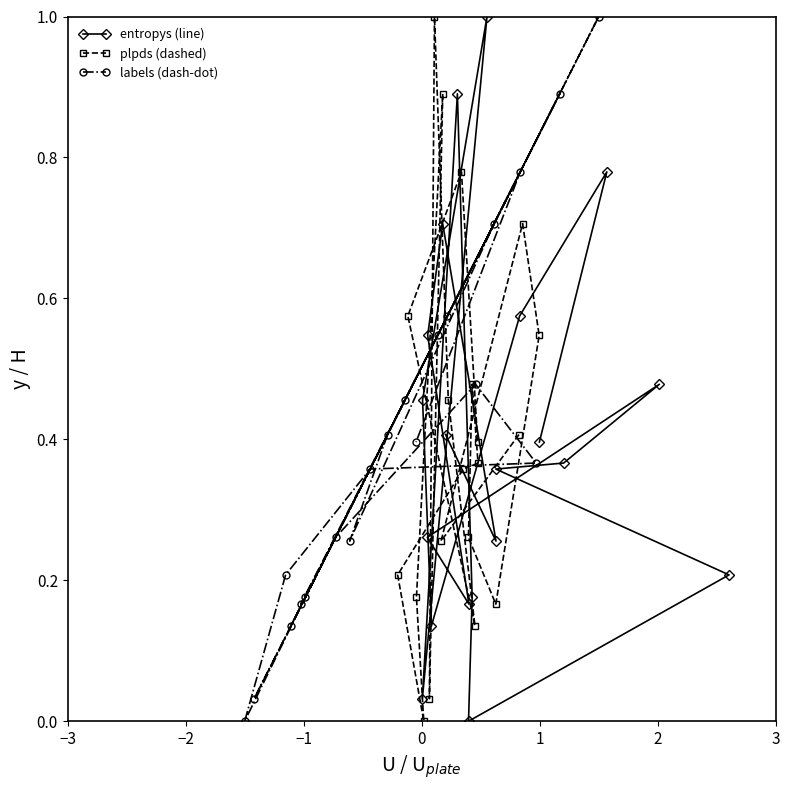

Does the chart display data point markers on the line(s)?

Yes